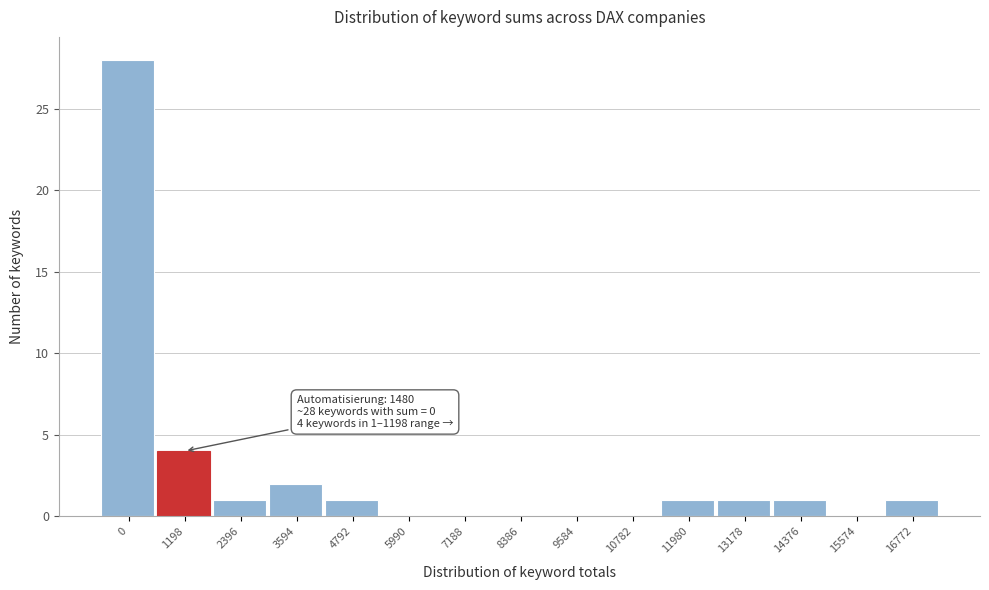

Reading left to right, what are all the values shown in this chart?

0=28	1198=4	2396=1	3594=2	4792=1	5990=0	7188=0	8386=0	9584=0	10782=0	11980=1	13178=1	14376=1	15574=0	16772=1